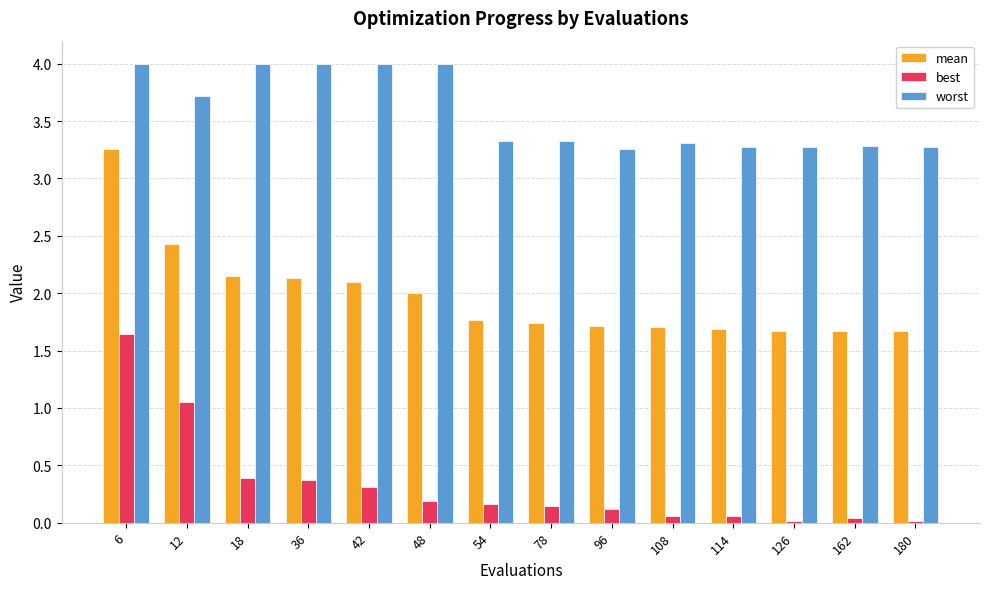

Are the bars grouped side by side (vs. stacked)?

Yes